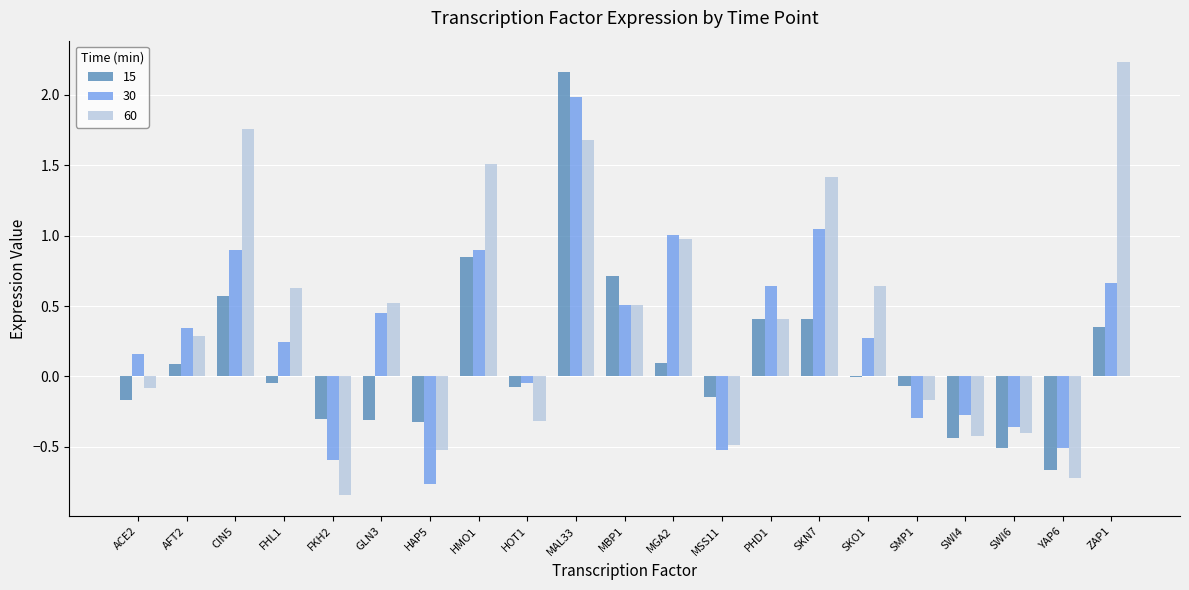

Which series has the largest total across all categories?

60